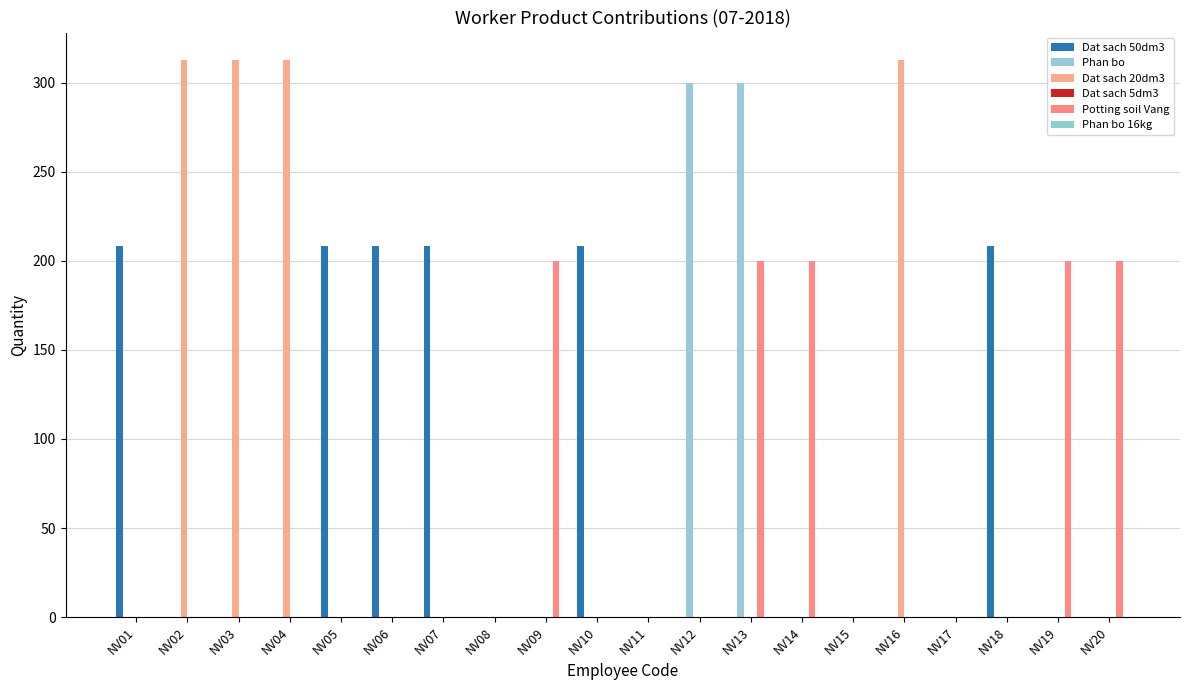

Count the number of data series in this chart.

4